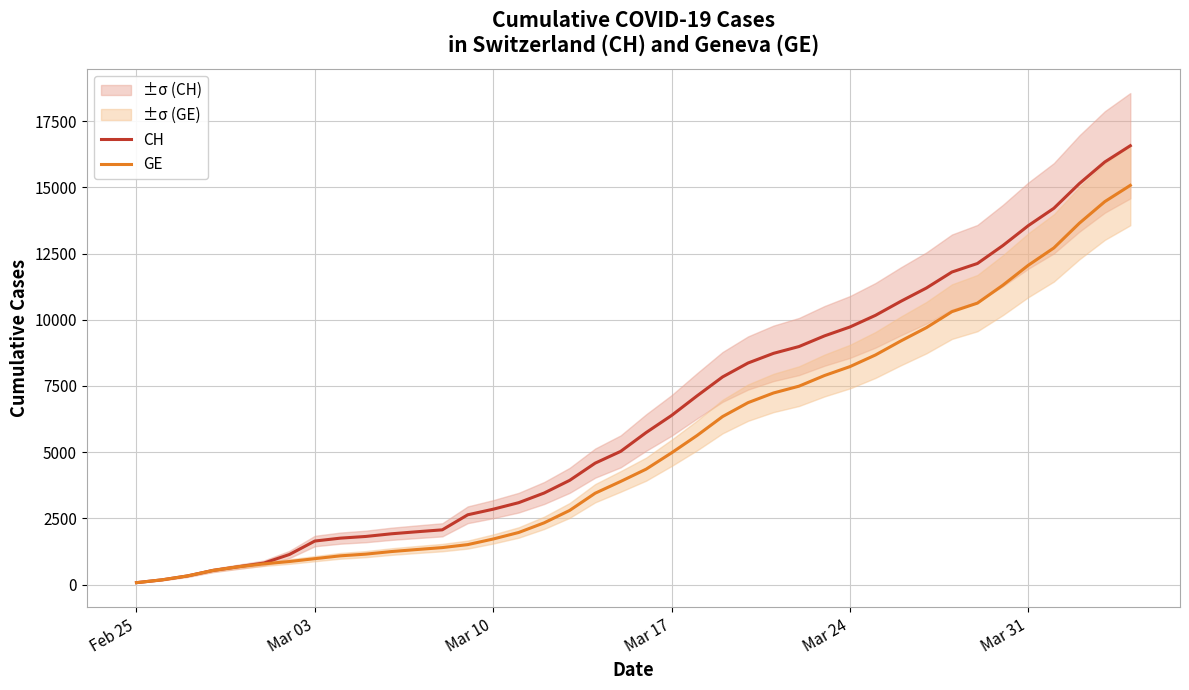

What is the value of the CH point at the 2nd from the left?

178